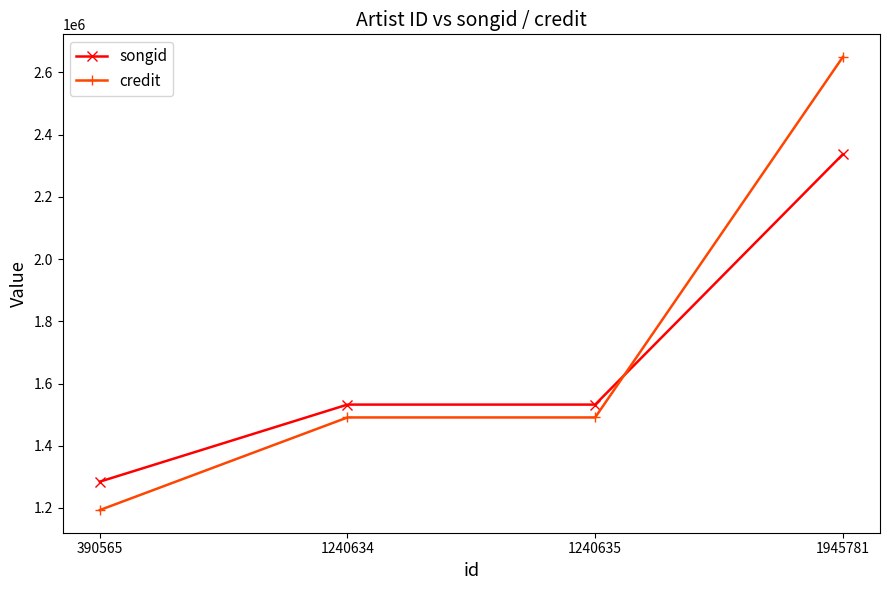

What is the greatest value displayed?

2649499